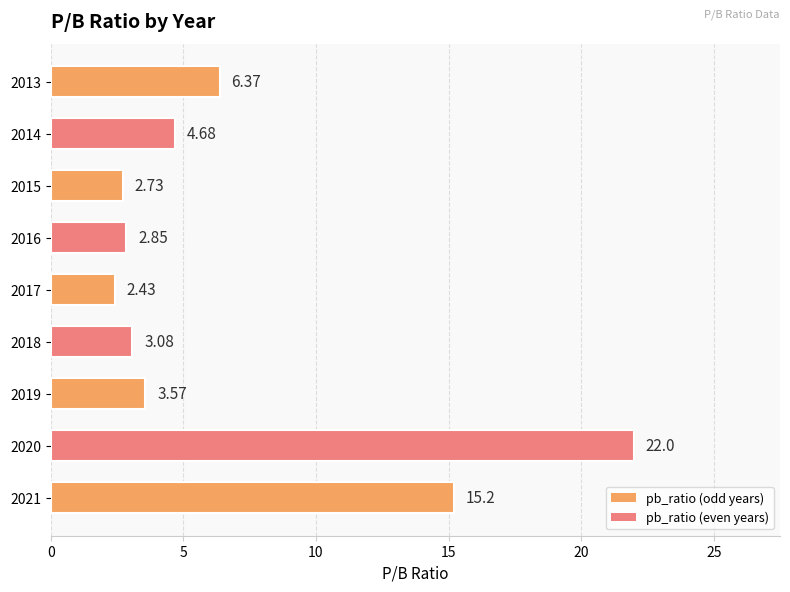

Which category has the lowest value across all series?

2017